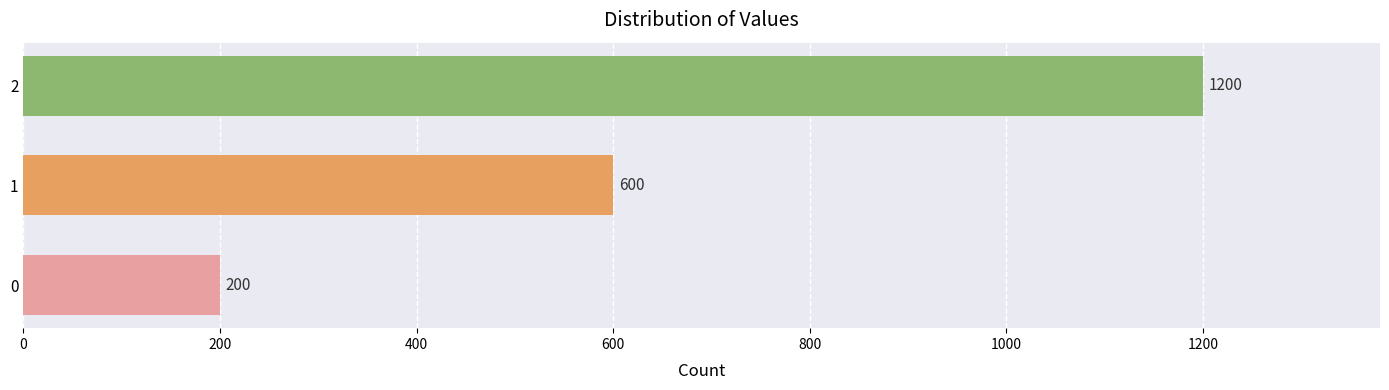

Rank the categories by value from lowest to highest.

0, 1, 2